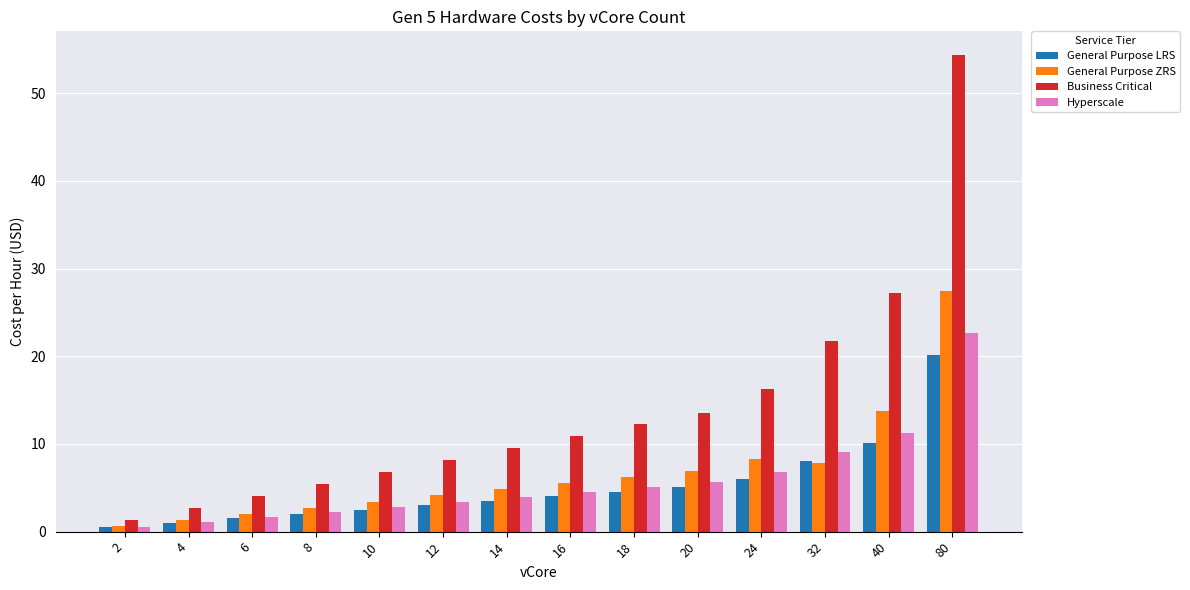

What is the value of the General Purpose LRS bar at the 1st from the left?

0.5